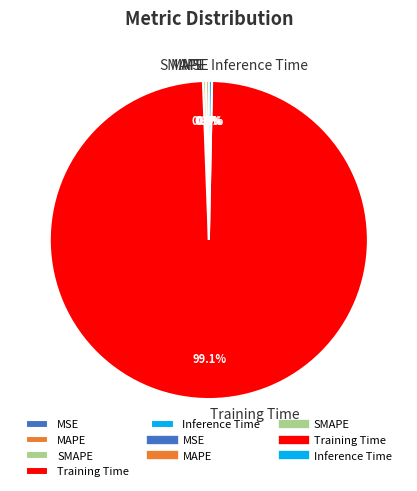

Is Training Time the majority of the pie?

Yes